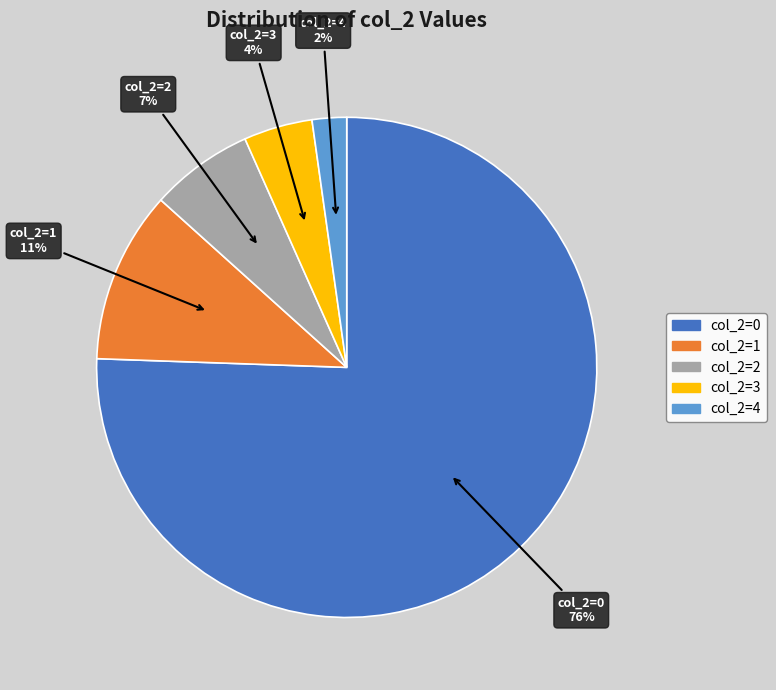

To the nearest percent, what is the average slice percentage?

20%